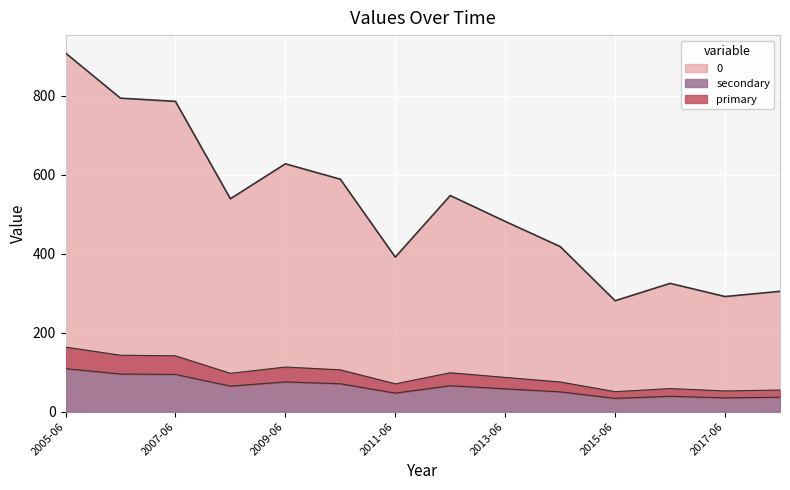

Count the number of values greater than 538.

7